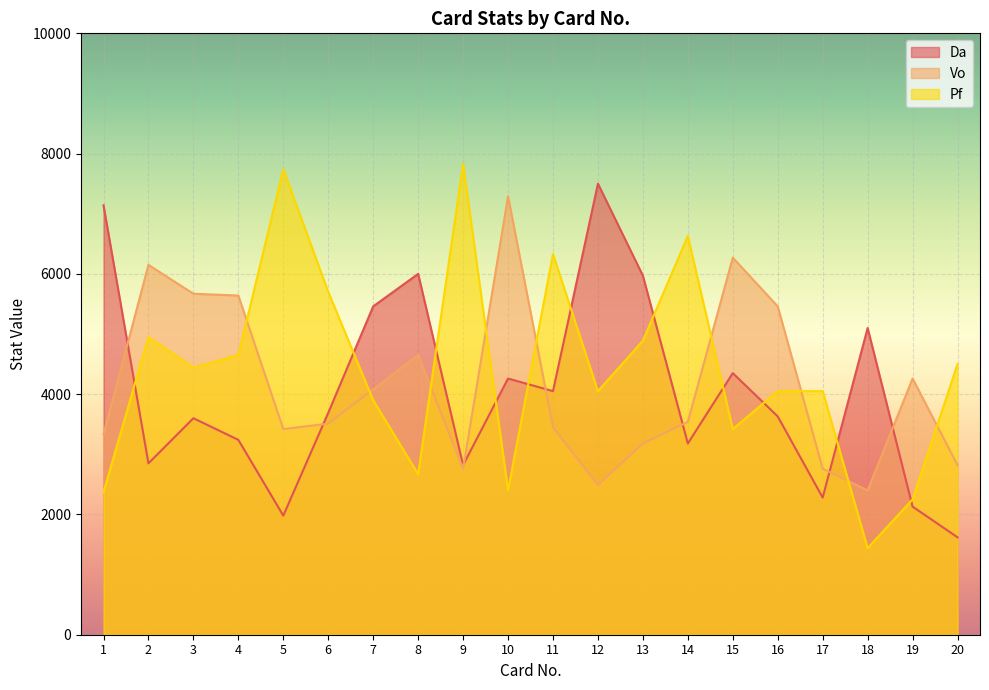

At which category does Da reach its first local peak?

3